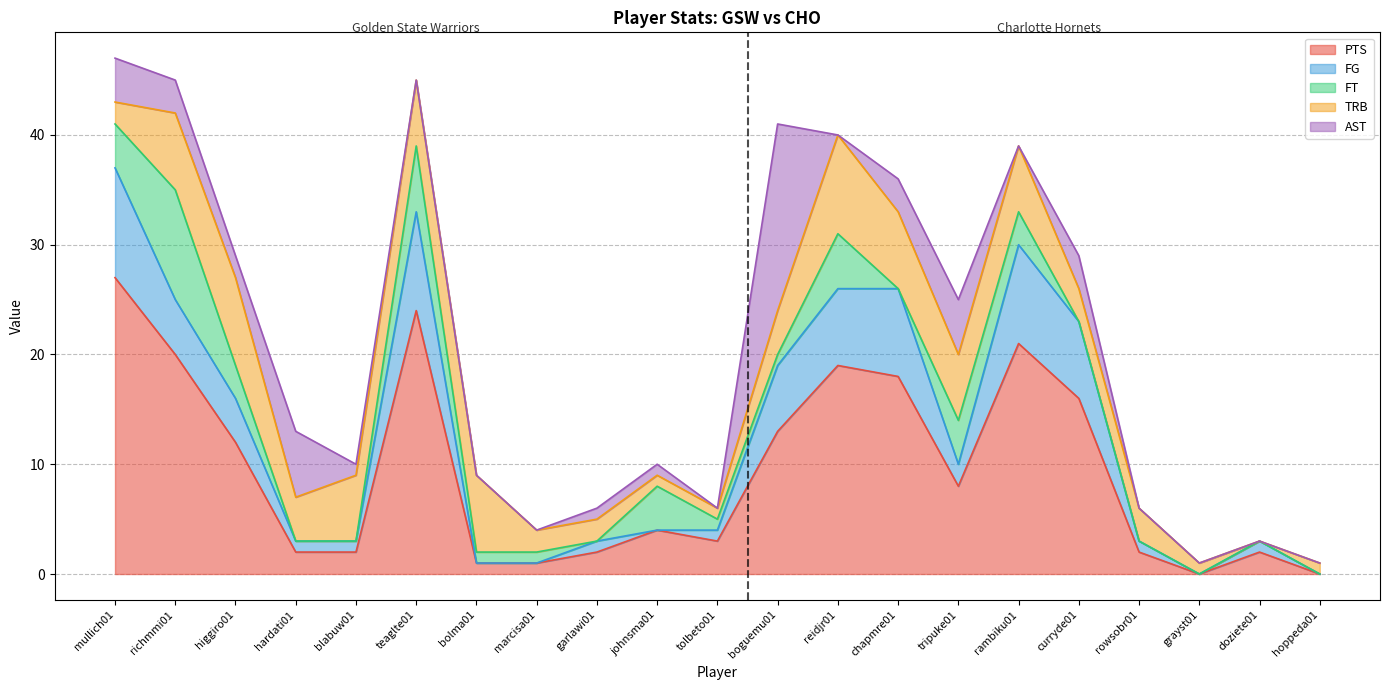

The PTS series shows 1 at bolma01. True or false?

True